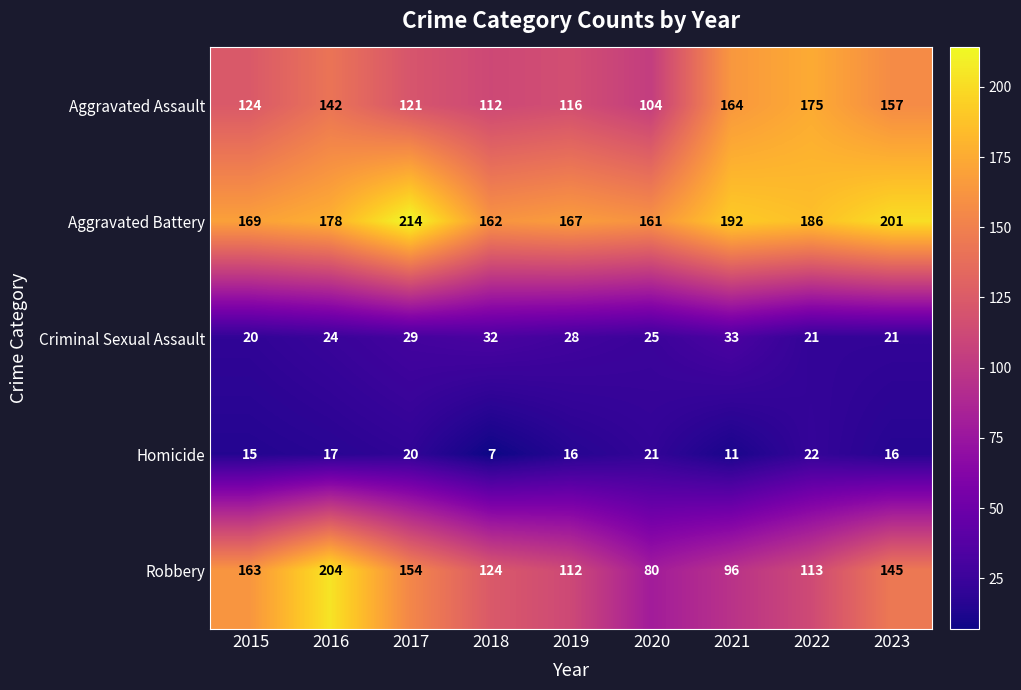

The Criminal Sexual Assault series shows 32 at 2018. True or false?

True